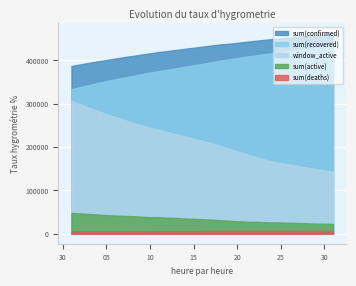

True or false: sum(recovered) and sum(deaths) cross at least once.

False